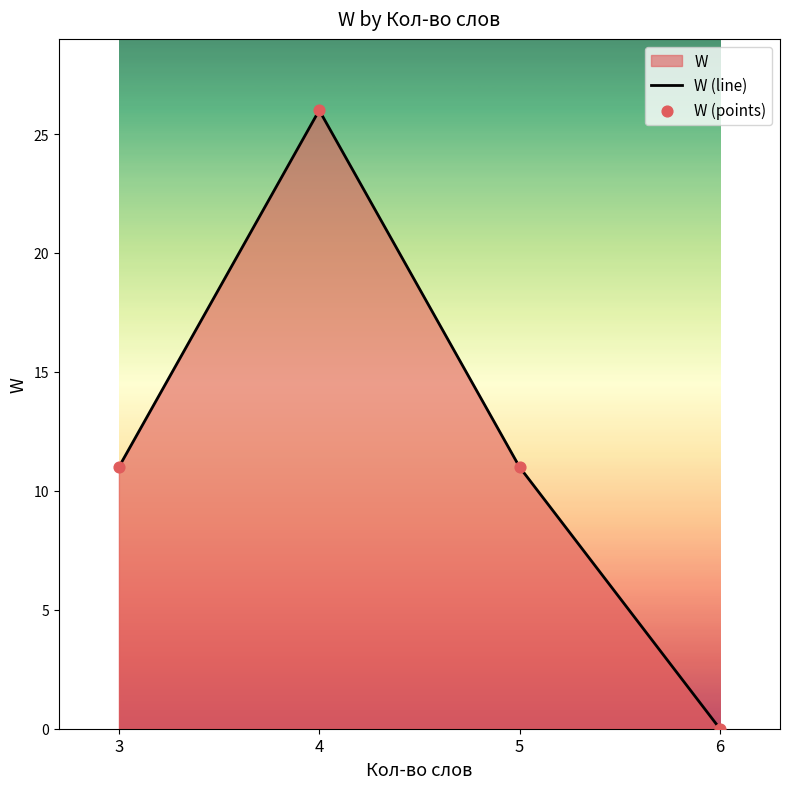

At which category is the sum across all series the highest?

4